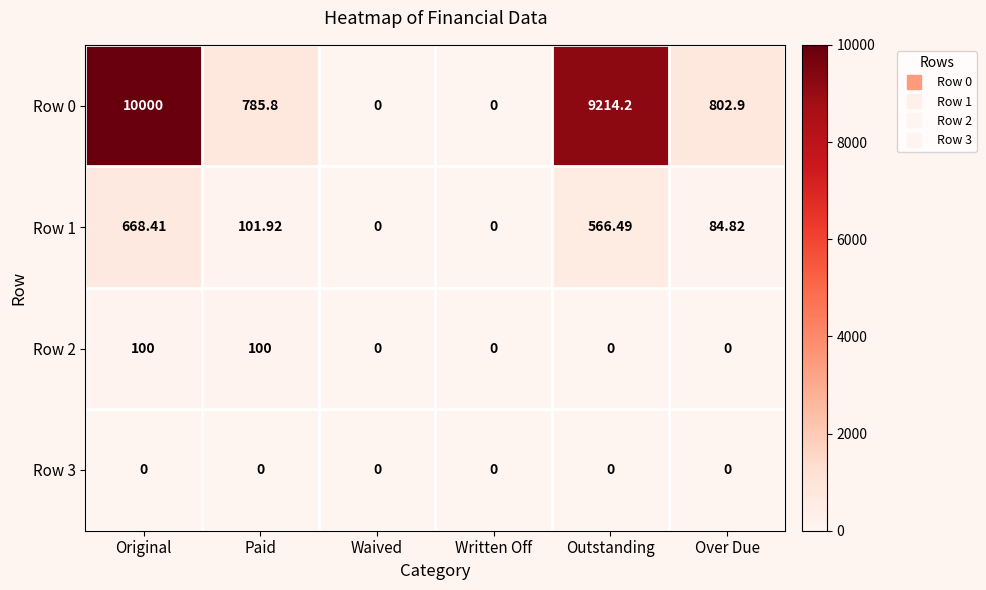

Where does the Row 1 series first go above 101?

Original